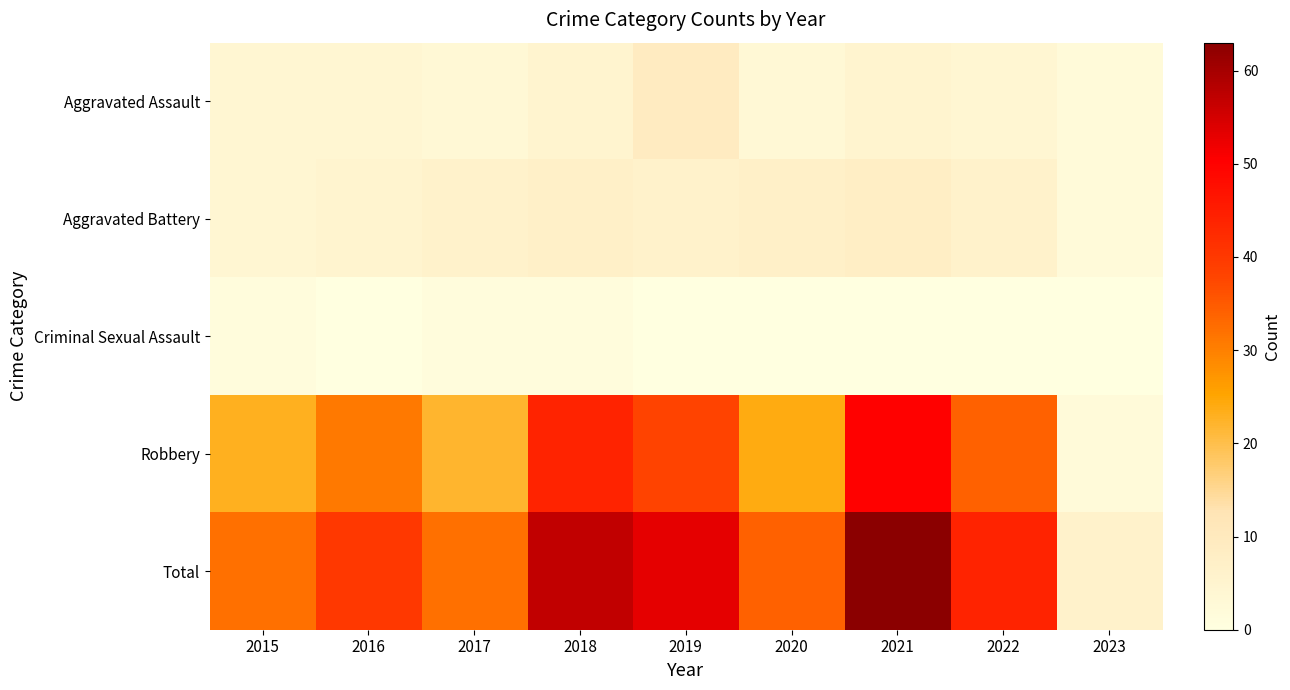

Which category has the highest value across all series?

2021